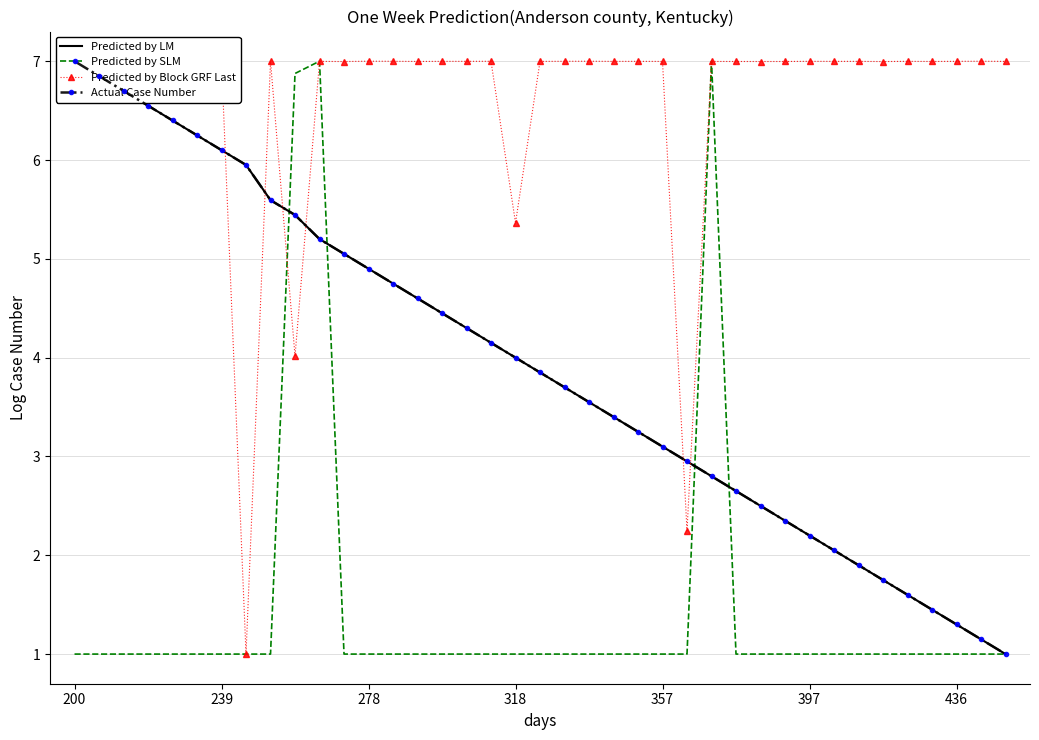

After their last crossing, which series has the higher values: Predicted by LM or Predicted by SLM?

Predicted by LM